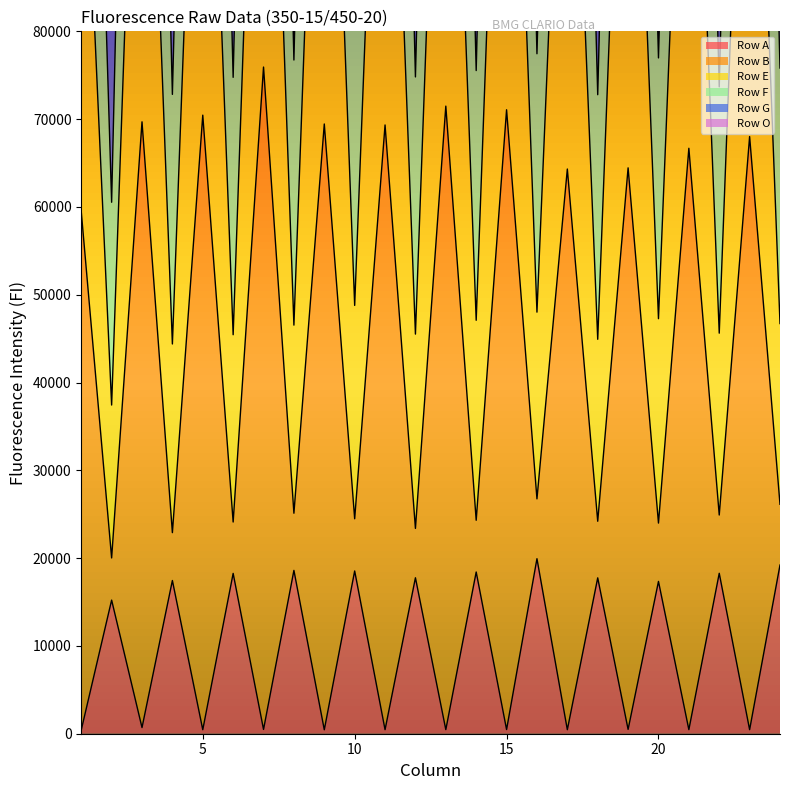

Is it true that Row A equals 466 at 21?

True